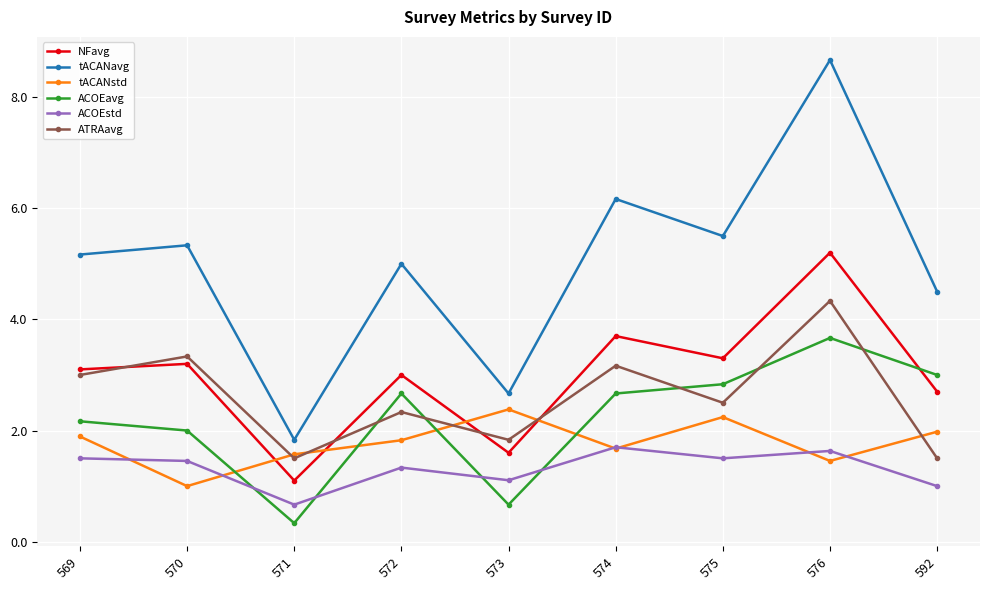

Where is the first local maximum for ATRAavg?

570